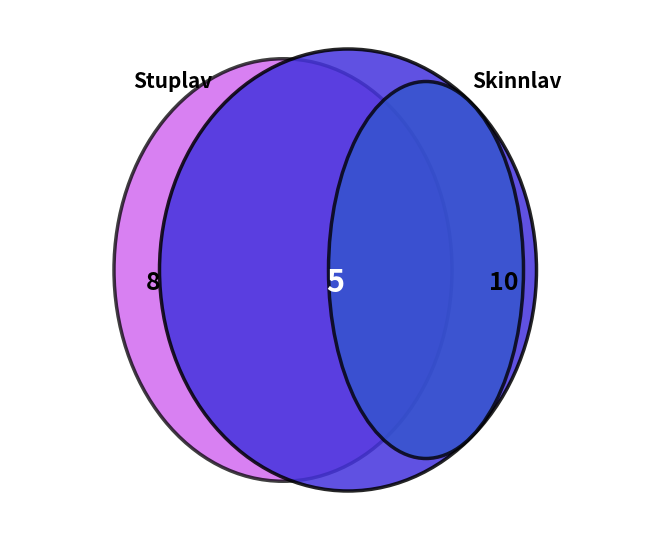

How many segments does this pie chart have?

3